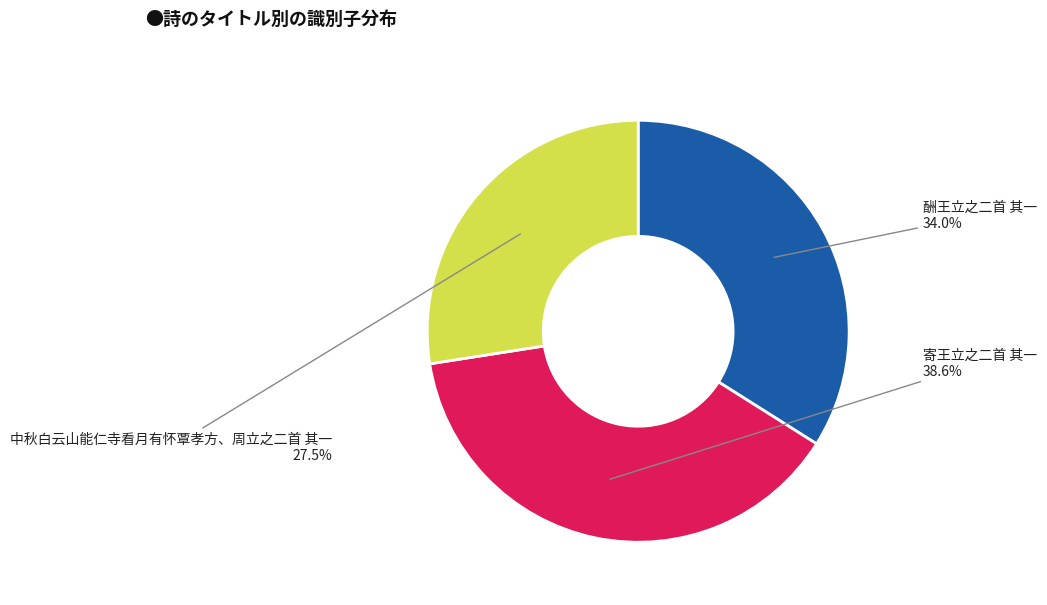

Is there a majority slice in this chart?

No